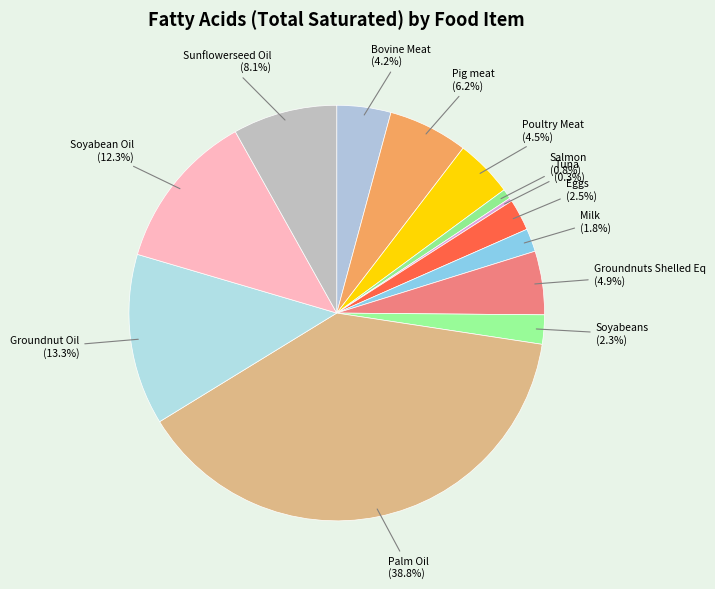

Which has a higher value, Poultry Meat or Soyabeans?

Poultry Meat